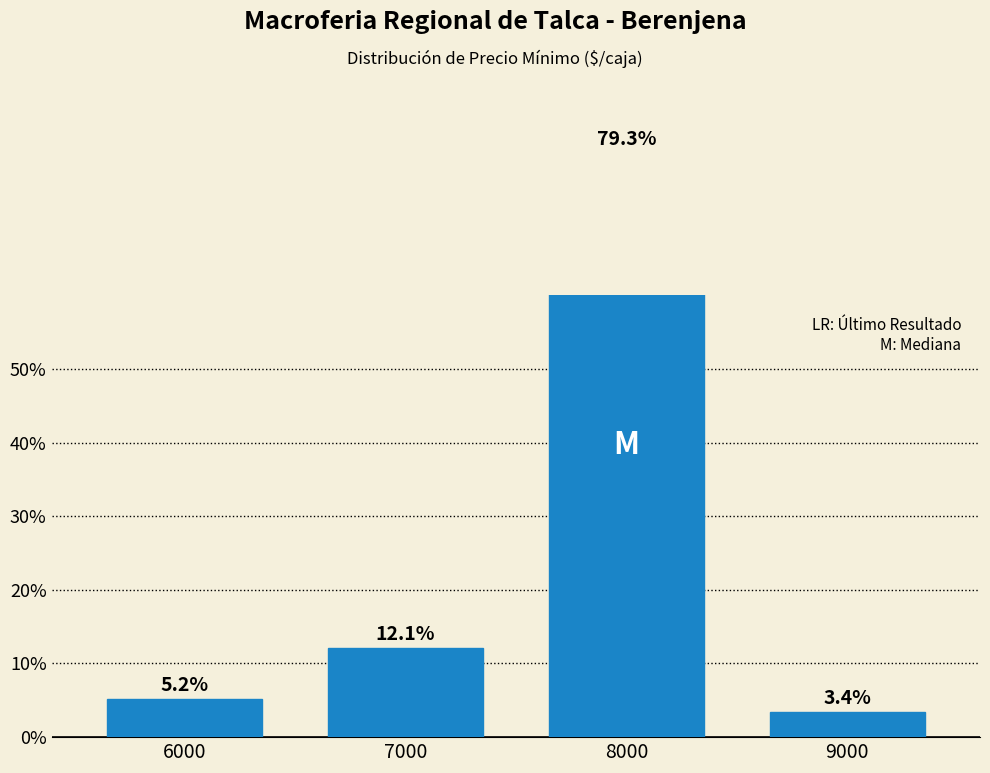

Where does the data first go above 12?

7000